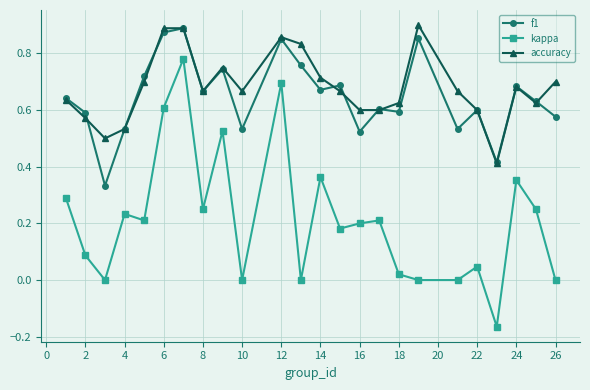

Which series has the widest spread of values?

kappa